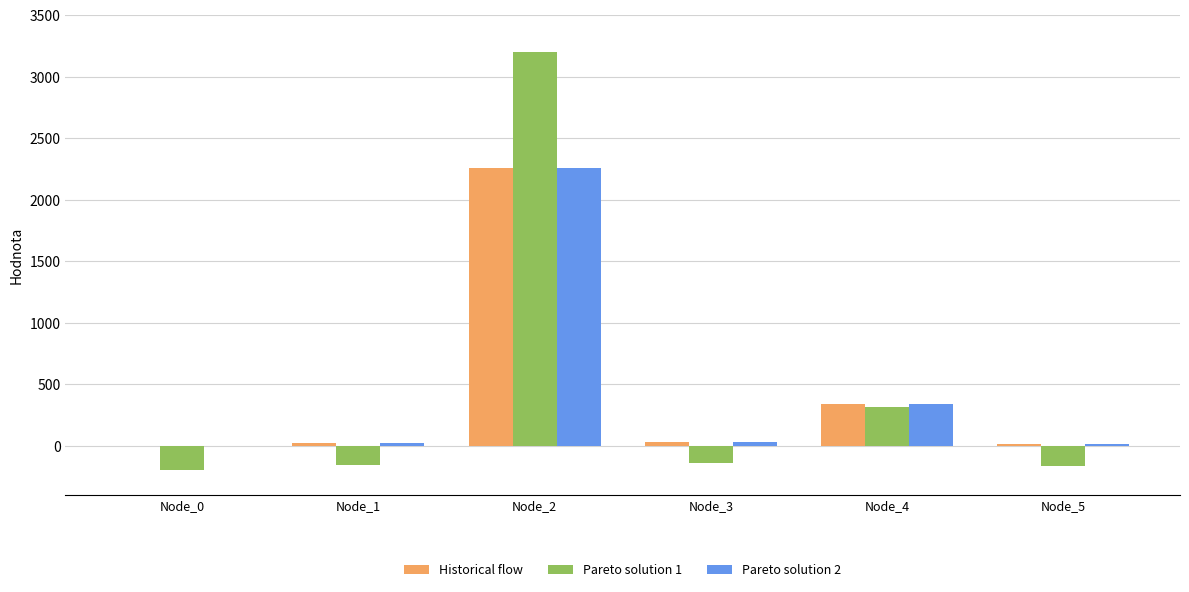

What is the sum of all Pareto solution 2 values?

2679.0